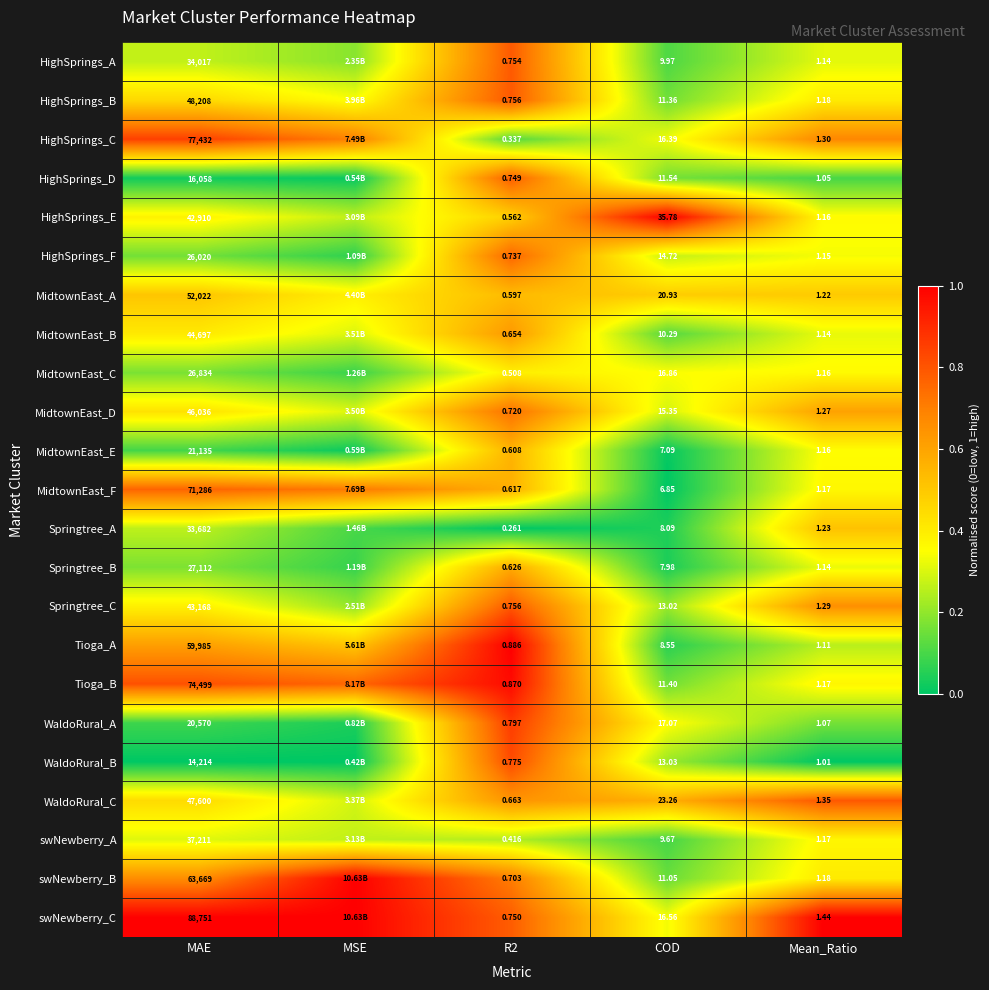

Is the value of WaldoRural_A at Mean_Ratio greater than the value of HighSprings_F at MAE?

No